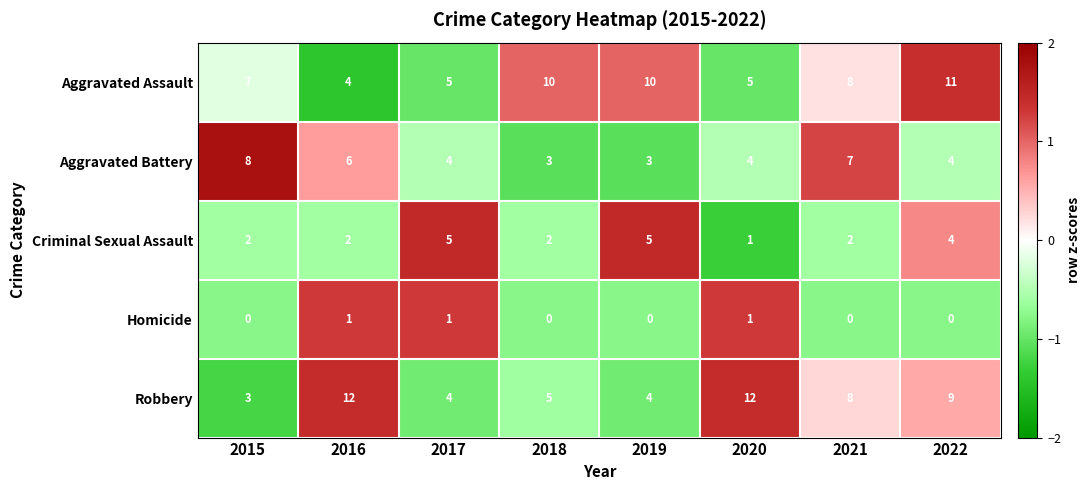

What is the sum of all Aggravated Assault values?

60